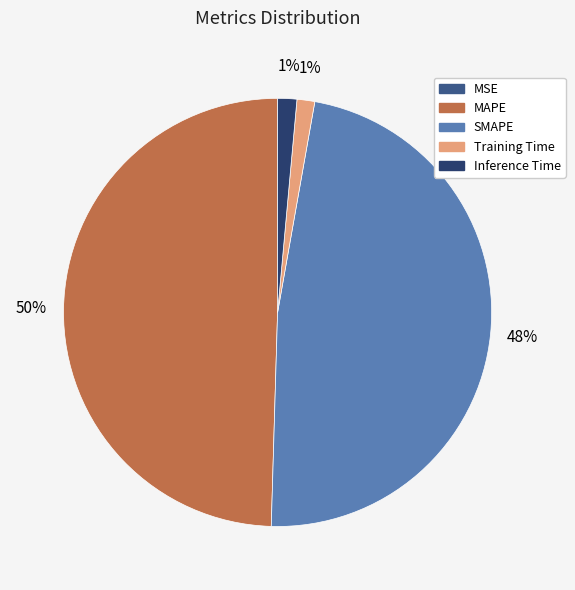

What percentage is the MAPE slice, to the nearest percent?

50%